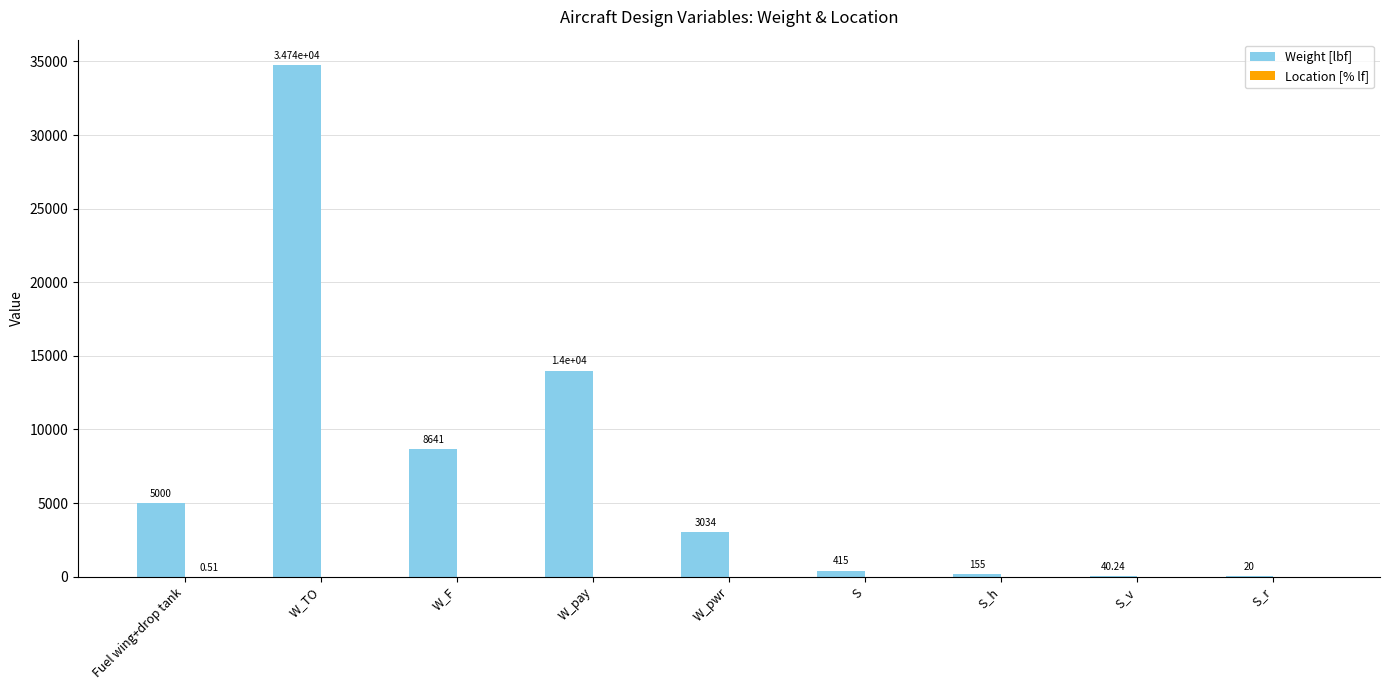

At which category does the chart reach its peak across all series?

W_TO